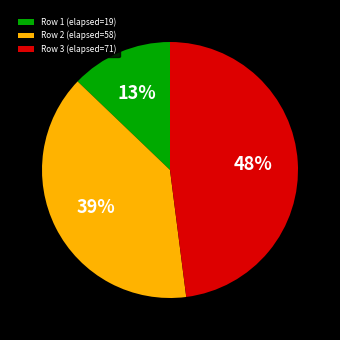

To the nearest percent, what is the combined percentage of Row 2 (elapsed=58) and Row 3 (elapsed=71)?

87%